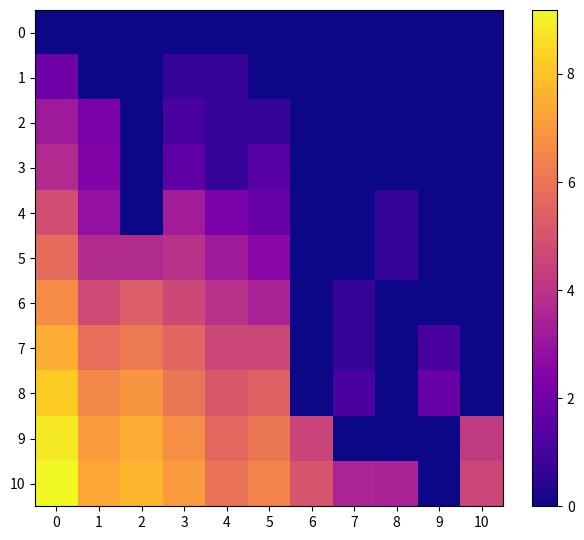

What is the spread (max minus min) of values at 3?

7.1